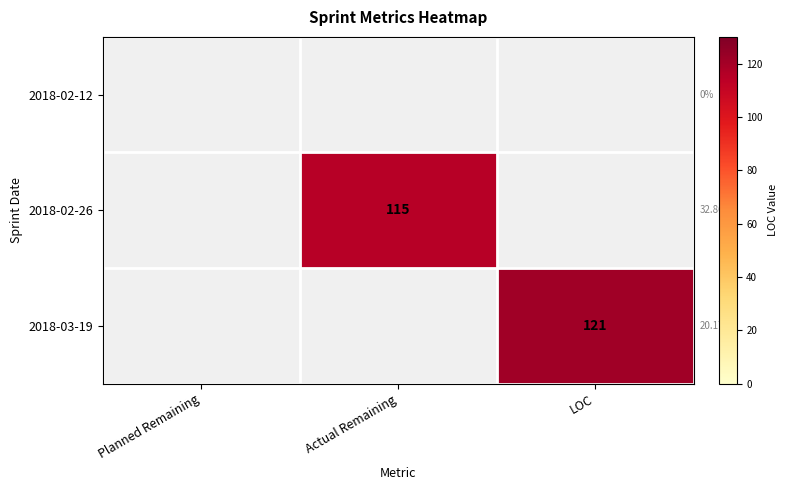

Is the value of 2018-03-19 at LOC greater than the value of 2018-02-26 at Actual Remaining?

Yes